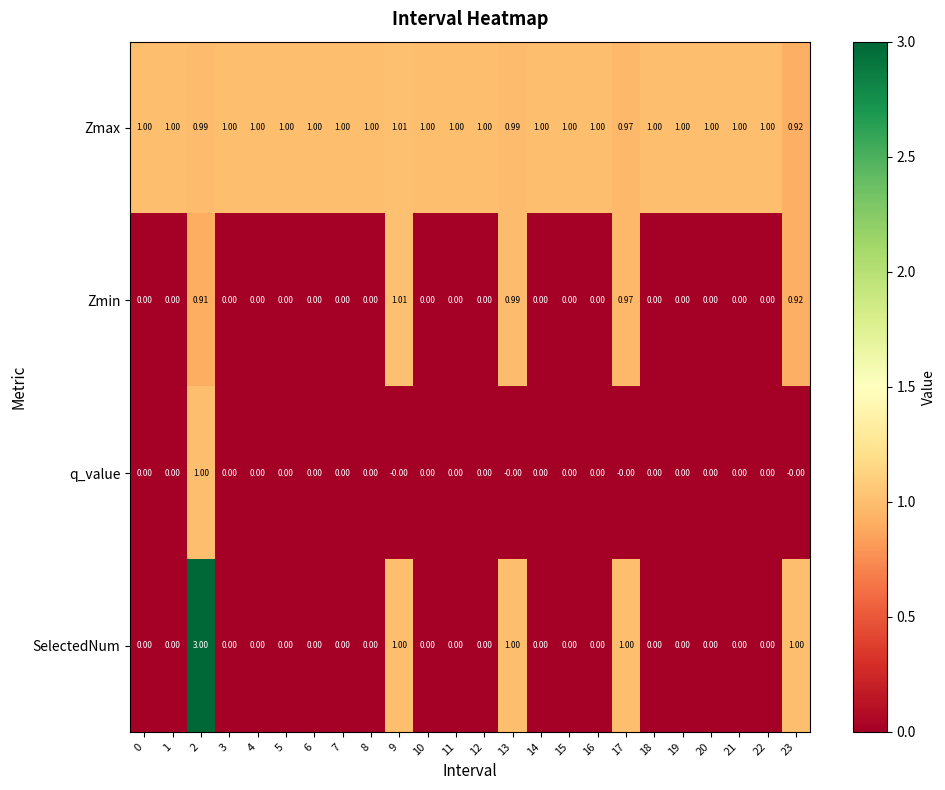

Is the value of q_value at 1 greater than the value of Zmax at 7?

No